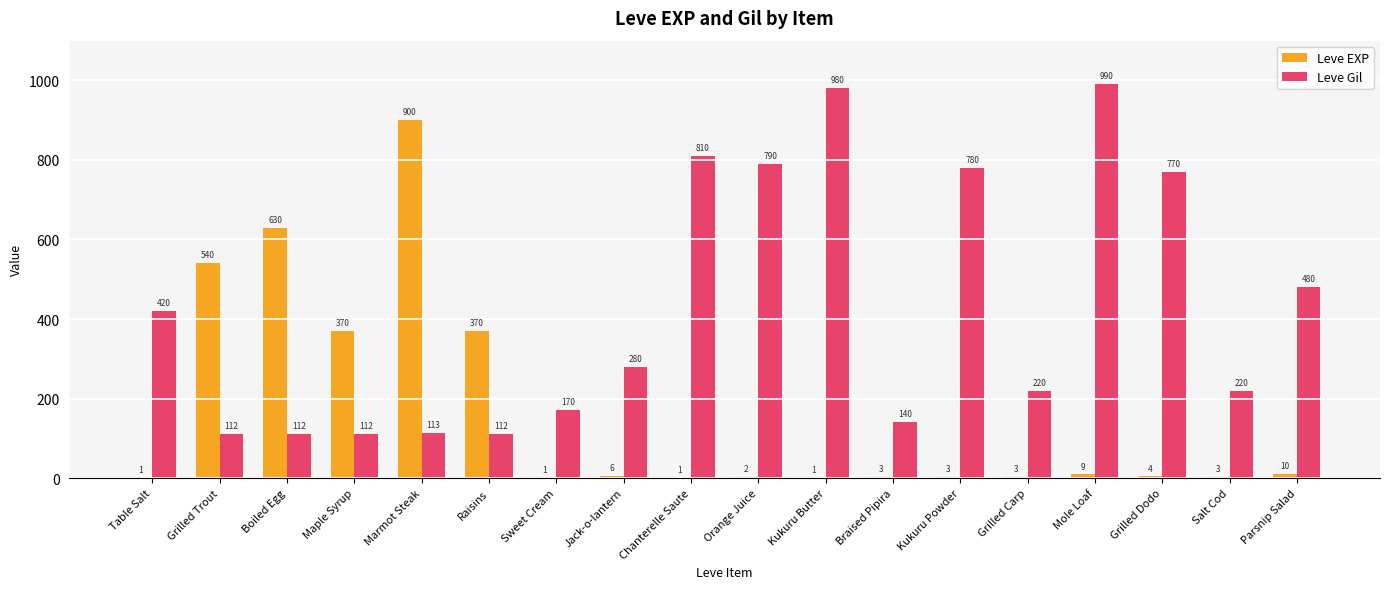

Is the value of Leve EXP at Boiled Egg greater than the value of Leve Gil at Parsnip Salad?

Yes